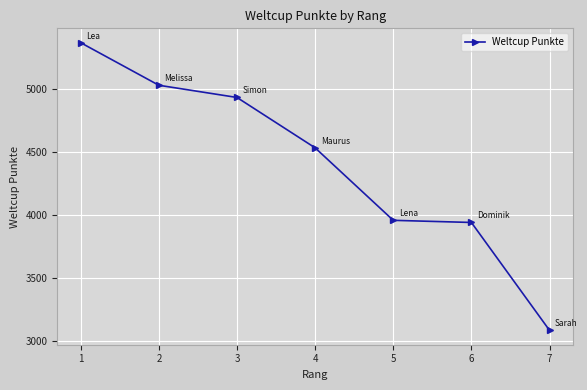

Is it true that the value at 5 is 5841?

False